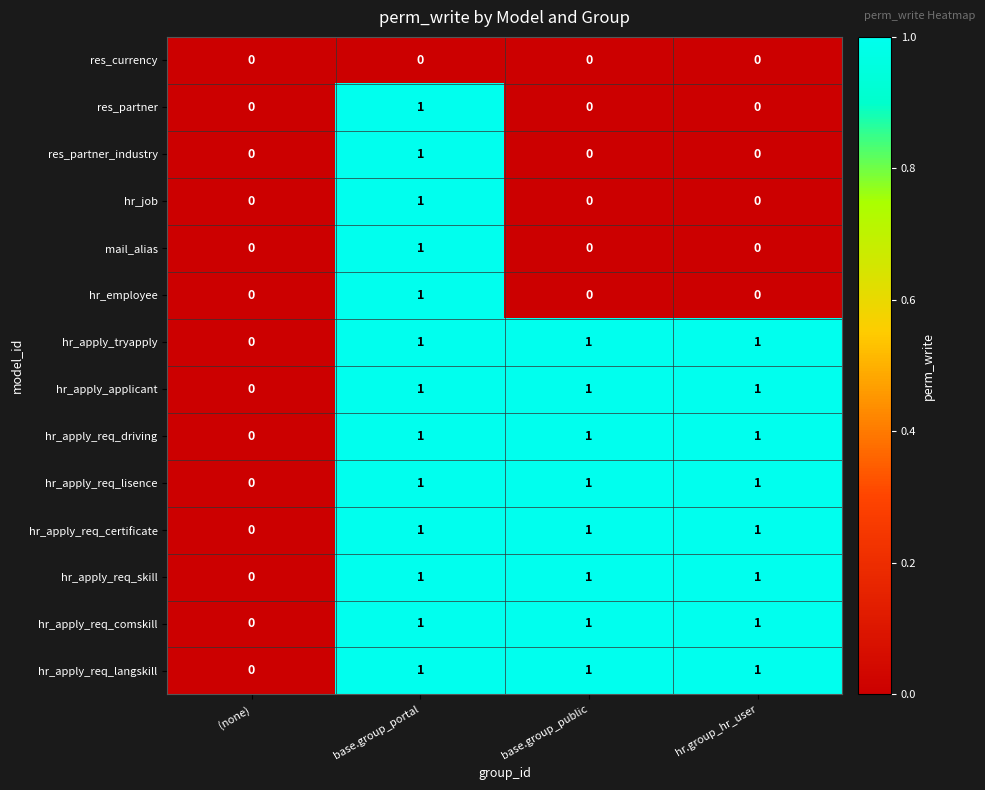

At which category is the sum across all series the highest?

base.group_portal